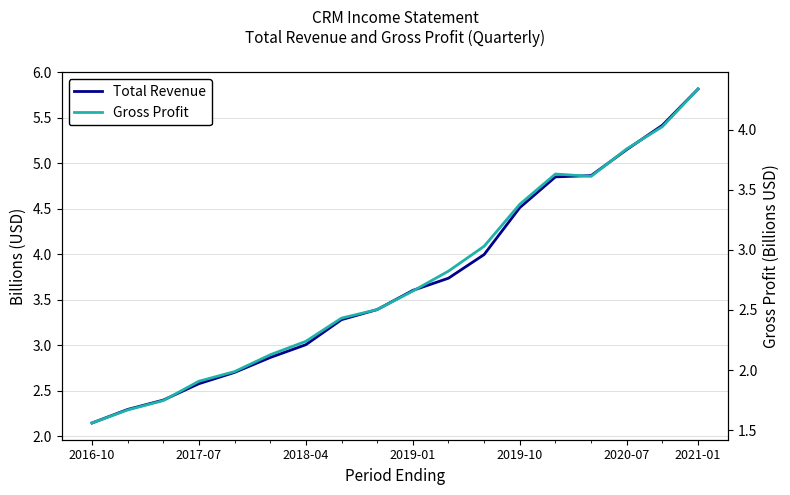

What is the total value across all series at 14?

8.5